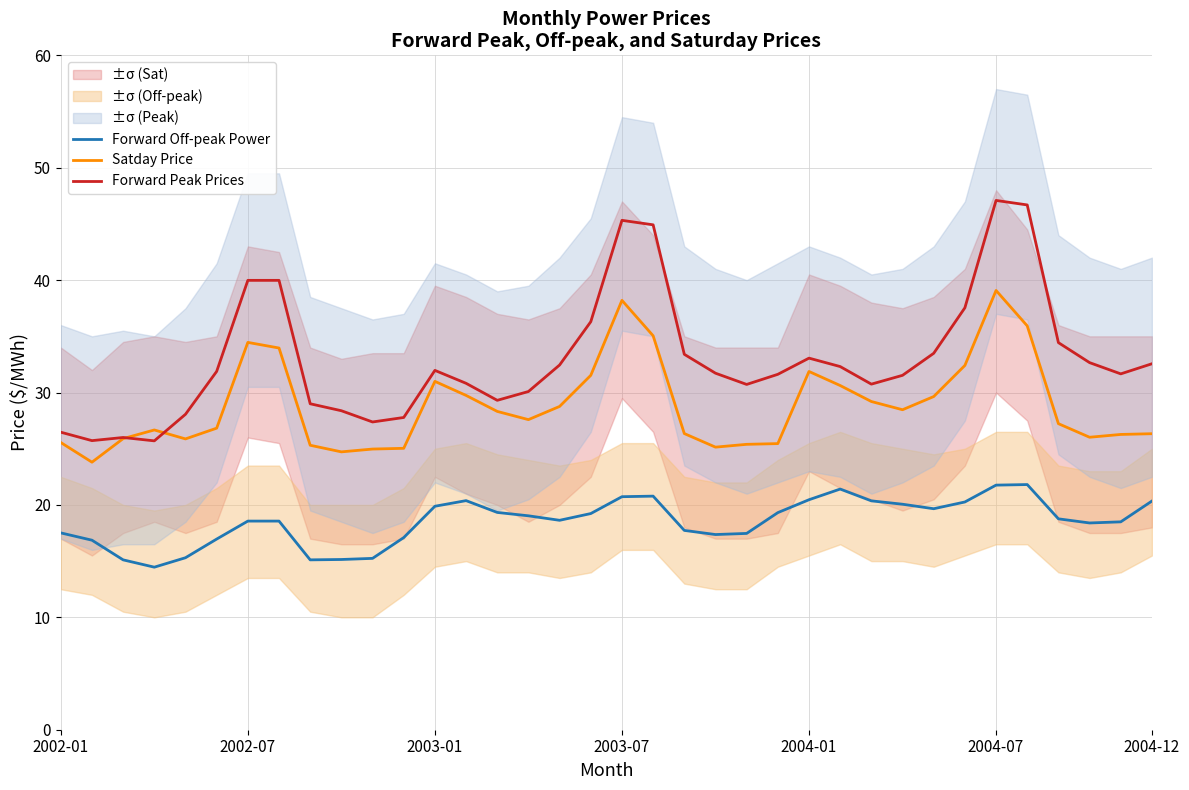

Reading right to left, extract all data points from this chart.

Forward Off-peak Power: 20.3	18.5	18.4	18.8	21.8	21.8	20.3	19.7	20.1	20.4	21.4	20.5	19.3	17.5	17.4	17.7	20.8	20.7	19.2	18.6	19.0	19.3	20.4	19.9	17.1	15.2	15.1	15.1	18.6	18.6	17.0	15.3	14.5	15.1	16.9	17.5
Satday Price: 26.3	26.3	26.0	27.2	35.9	39.1	32.4	29.6	28.5	29.2	30.6	31.9	25.5	25.4	25.1	26.3	35.0	38.2	31.5	28.8	27.6	28.3	29.7	31.0	25.0	25.0	24.7	25.3	34.0	34.5	26.8	25.9	26.7	25.9	23.8	25.6
Forward Peak Prices: 32.6	31.7	32.7	34.4	46.7	47.1	37.5	33.5	31.5	30.7	32.3	33.1	31.6	30.7	31.7	33.4	44.9	45.3	36.3	32.5	30.1	29.3	30.8	32.0	27.8	27.4	28.4	29.0	40.0	40.0	31.9	28.1	25.7	26.0	25.7	26.5